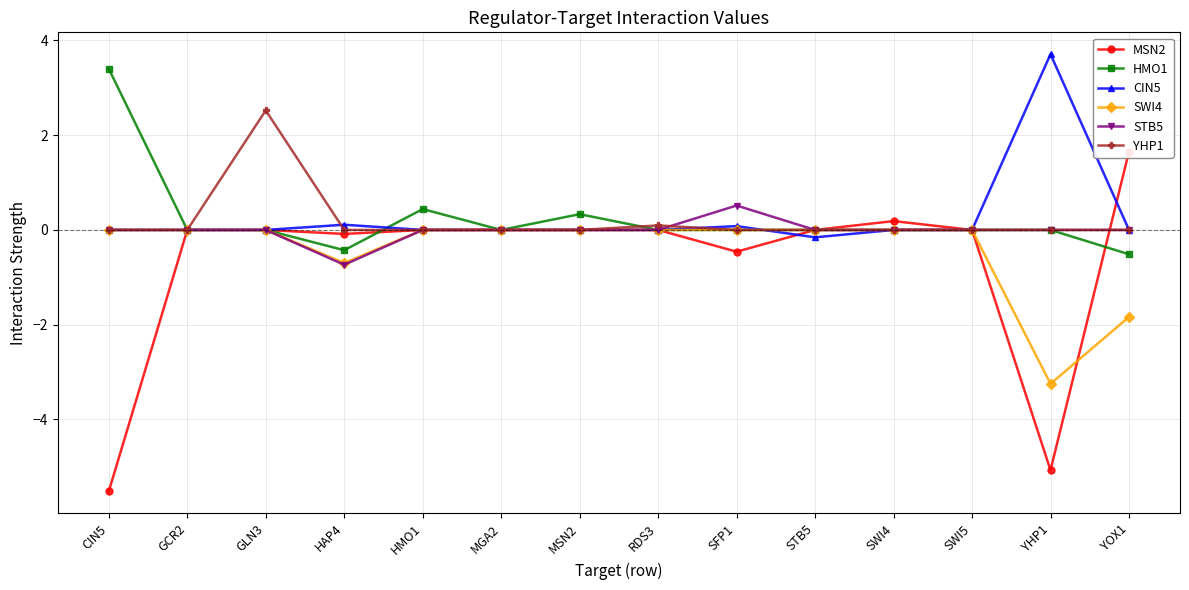

Which series has the widest spread of values?

MSN2